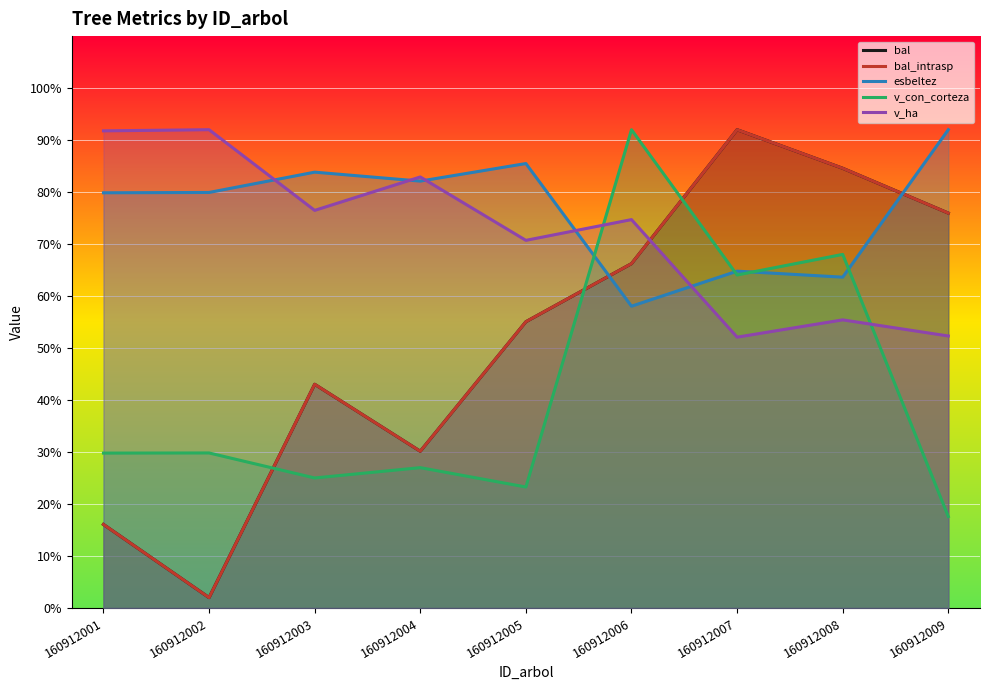

Between 160912003 and 160912005, which series saw the biggest shift?

bal